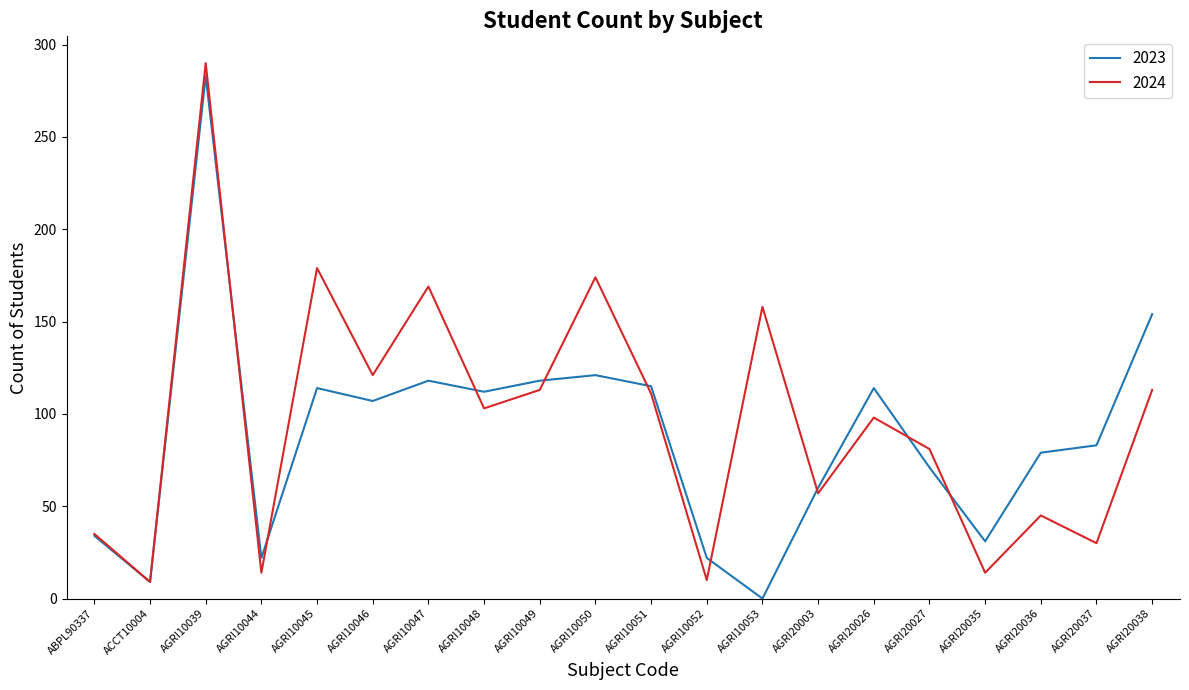

What position from the right is AGRI10044?

17